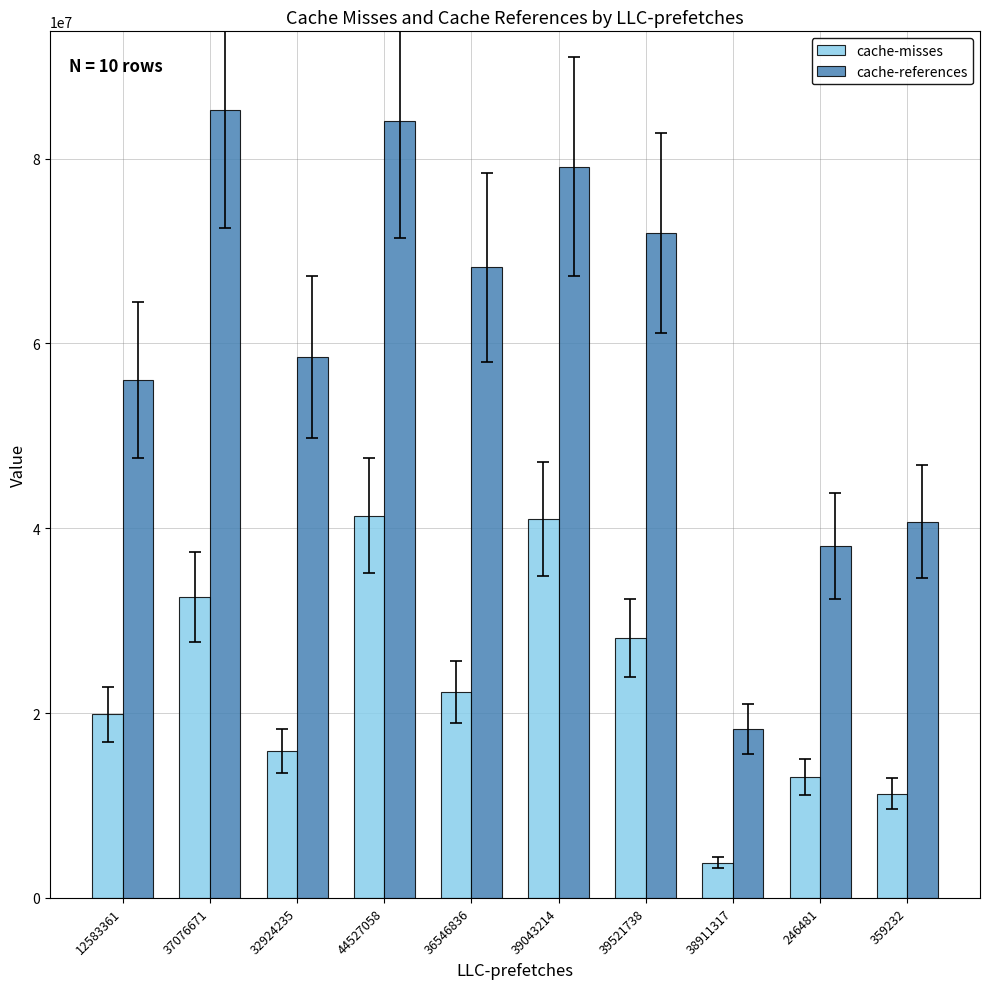

What is the spread (max minus min) of values at 246481?

25018021